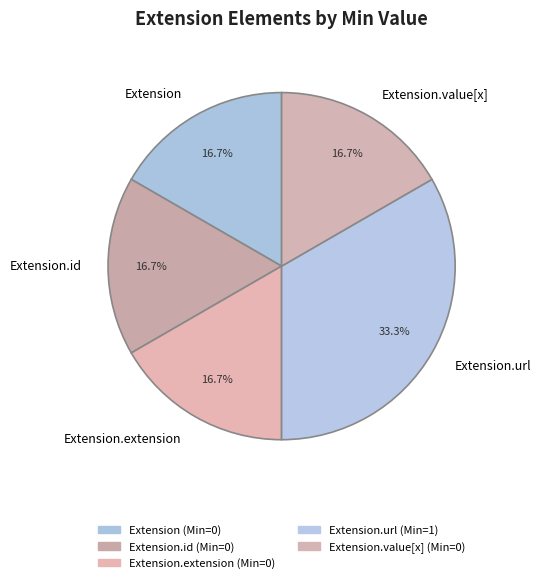

Count the number of slices in the pie.

5